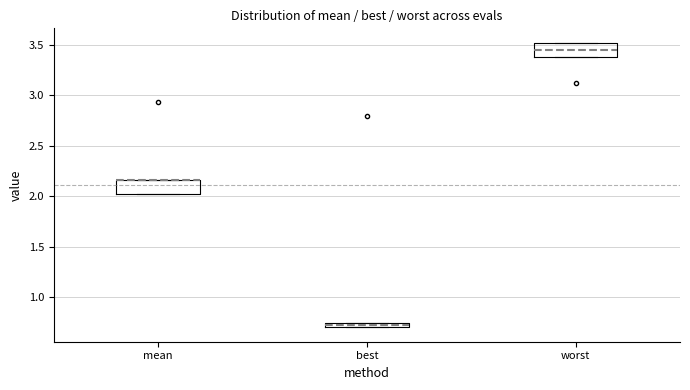

Where is the lower edge of the box for worst on the y-axis? The values are not printed on the chart, so give them approximately, as read against the axis.

3.40